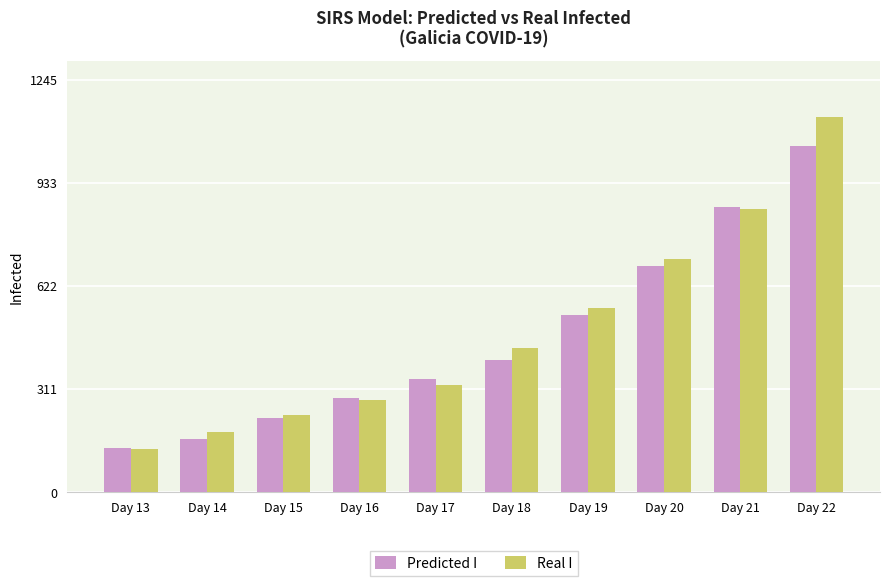

How many bars are there in total?

20